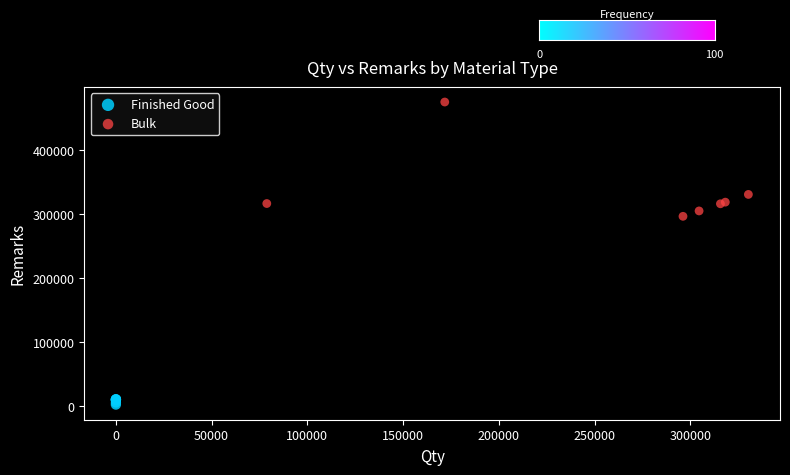

What are all the series names shown in the legend?

Finished Good, Bulk